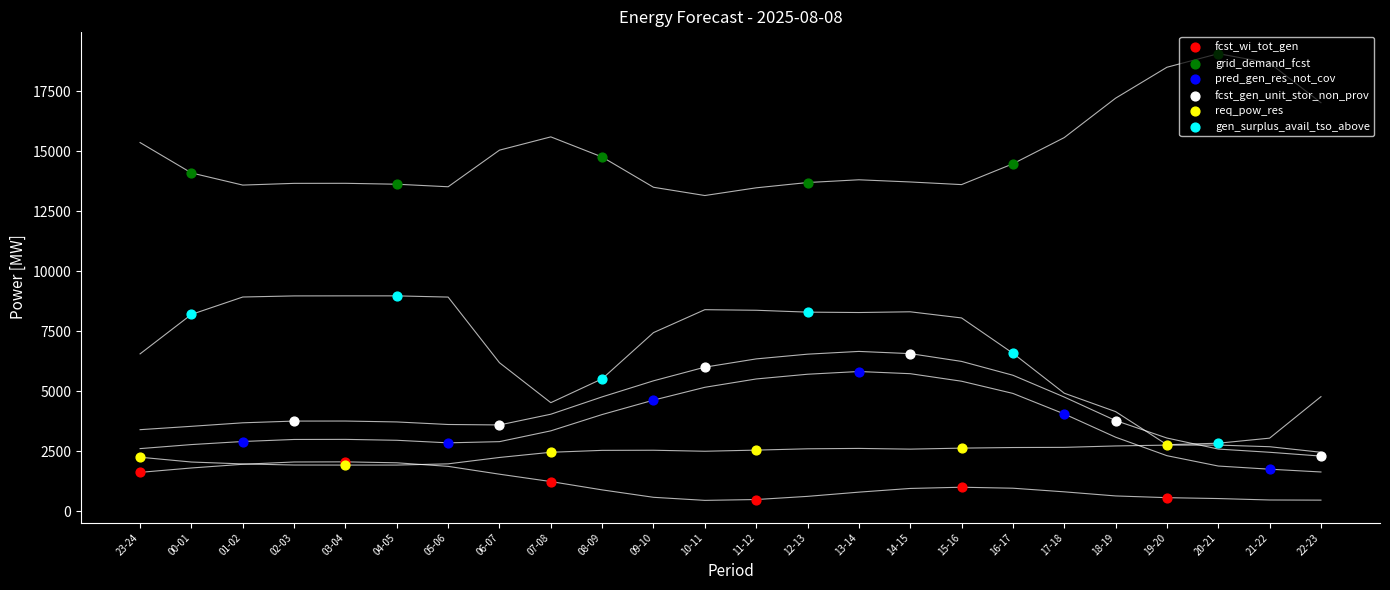

At which category is the sum across all series the highest?

02-03